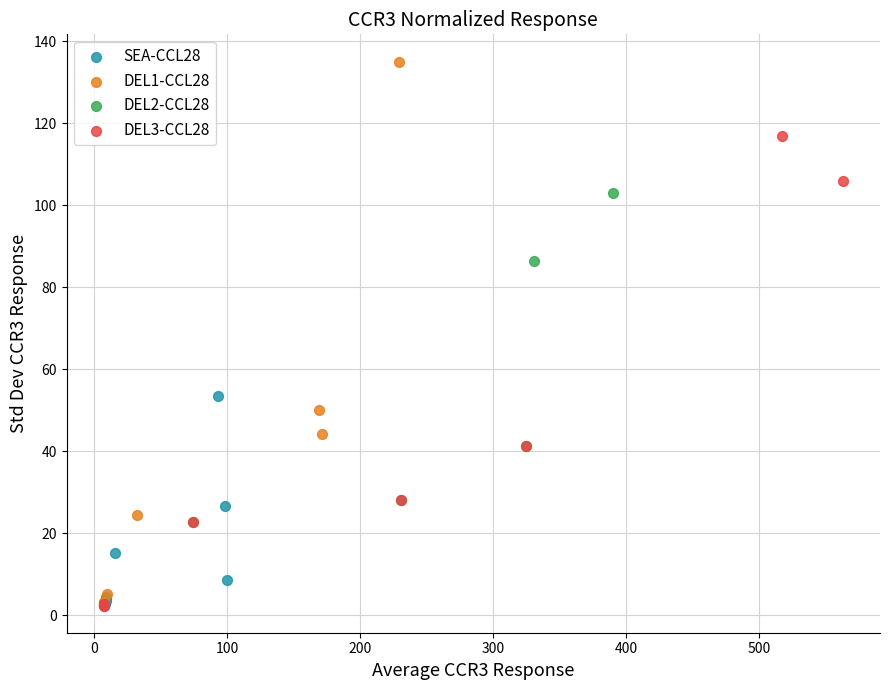

Which series contains the highest Y value?

DEL1-CCL28